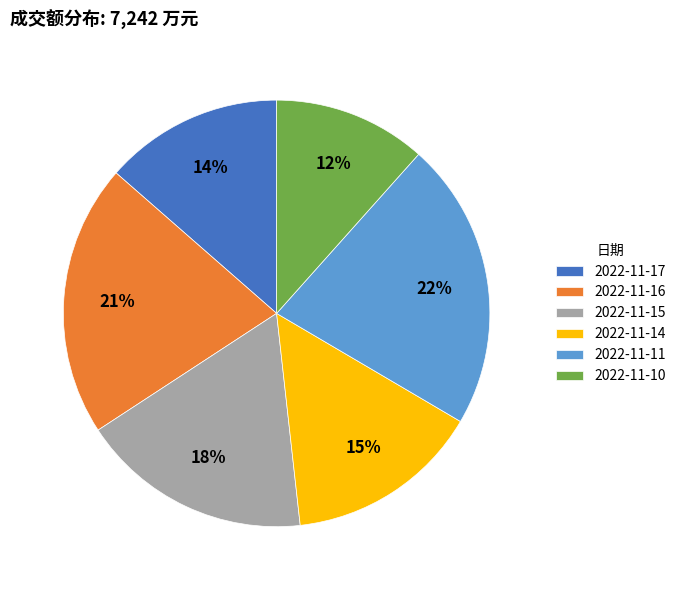

Combined, do 2022-11-15 and 2022-11-16 account for over 50%?

No